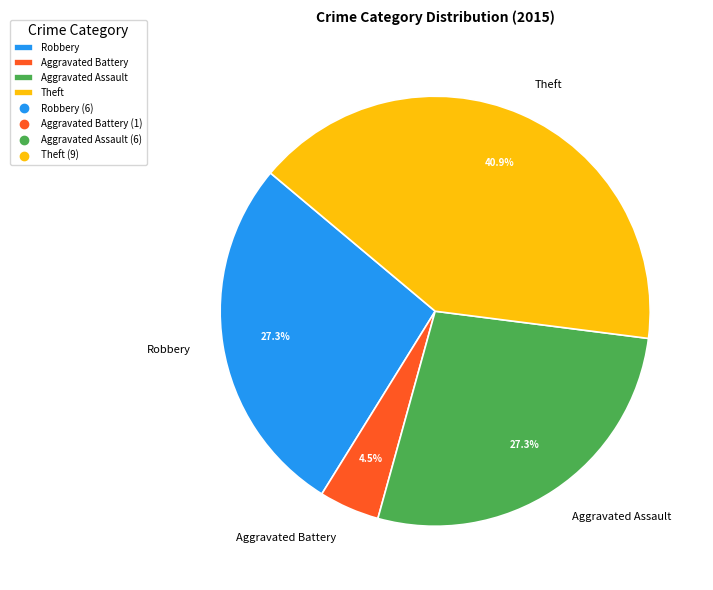

What is the total percentage of Robbery and Aggravated Battery?

31.8%